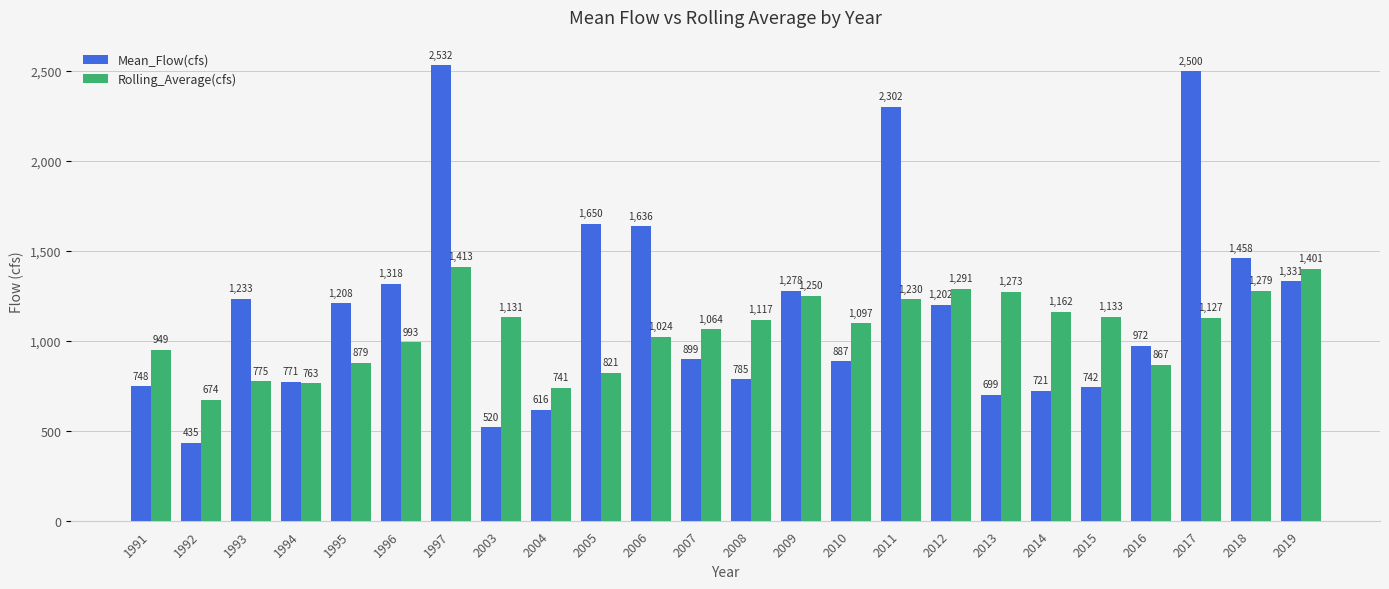

What is the difference between the second highest and second lowest values in the Rolling_Average(cfs) series?

660.2